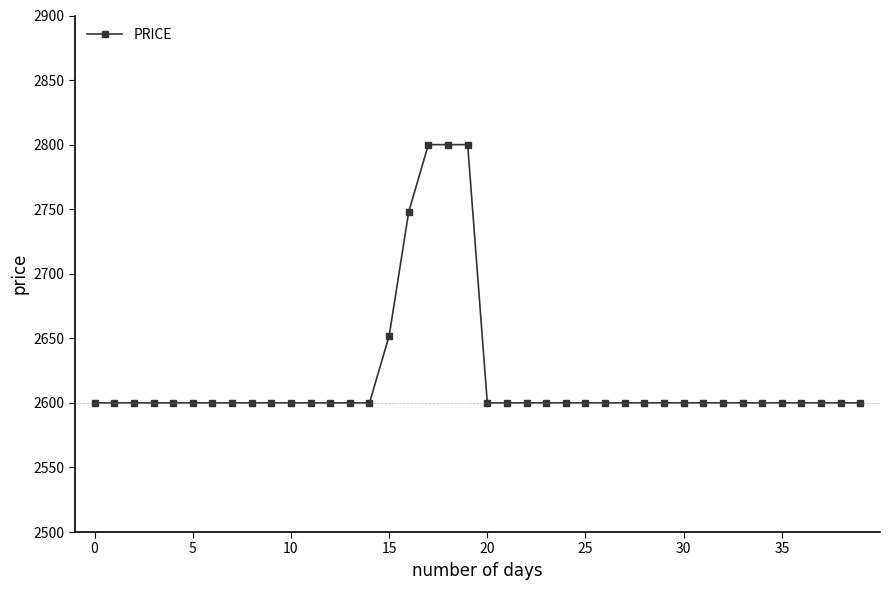

How many distinct data groups are displayed?

1